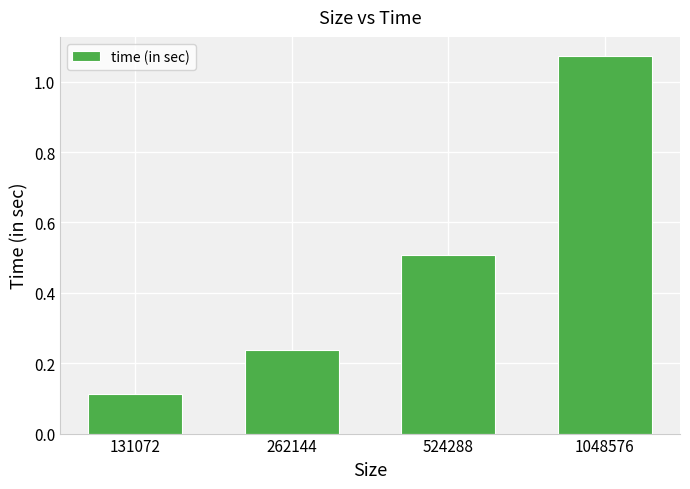

The chart shows a value of 0.4 at 1048576. True or false?

False